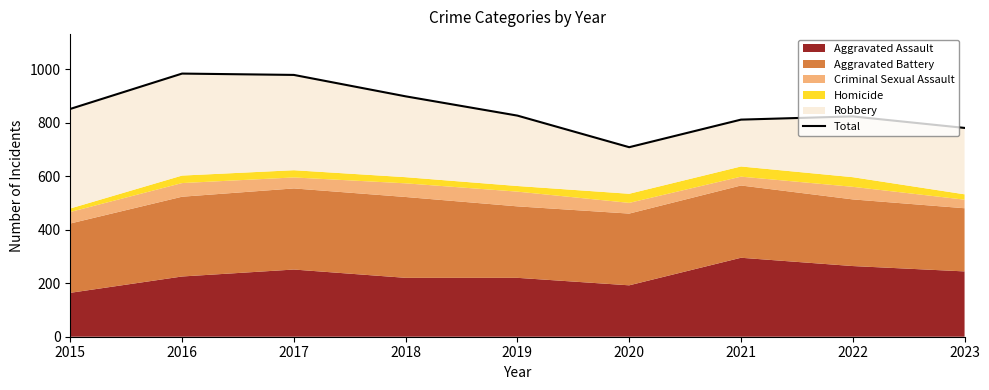

Rank the categories by value from lowest to highest.

2020, 2023, 2021, 2022, 2019, 2015, 2018, 2017, 2016